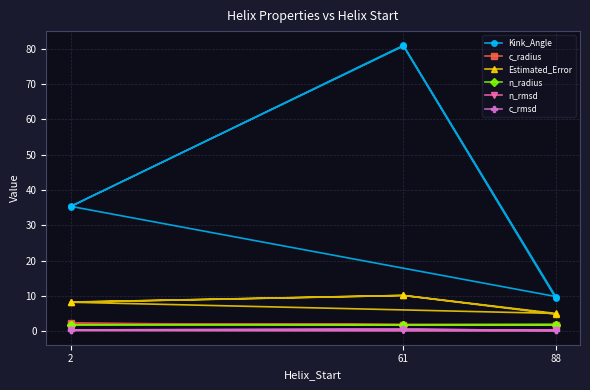

Is the value of c_radius at 88 greater than the value of Estimated_Error at 2?

No